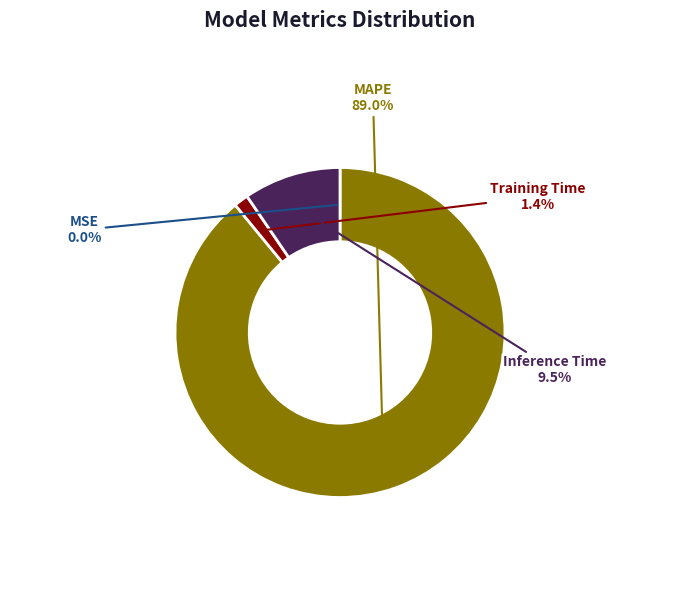

What portion of the pie excludes Inference Time?

90.5%